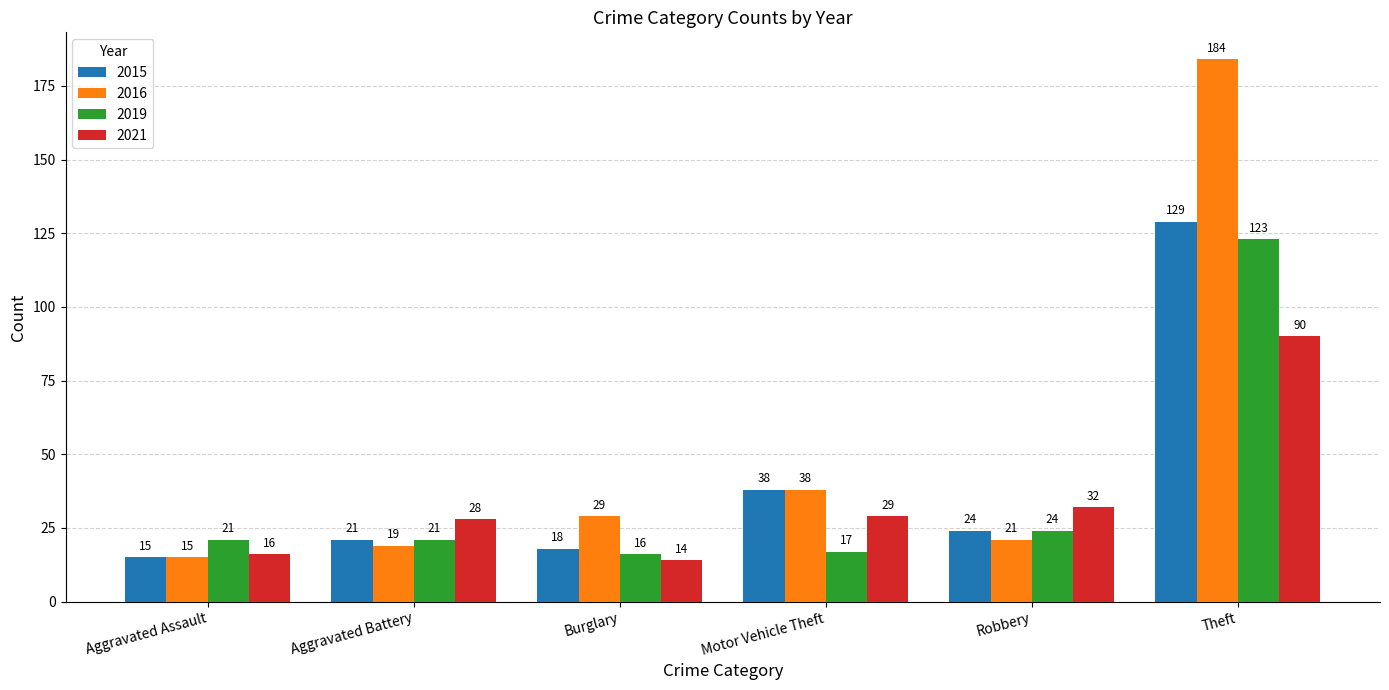

At which label does 2016 reach its minimum?

Aggravated Assault